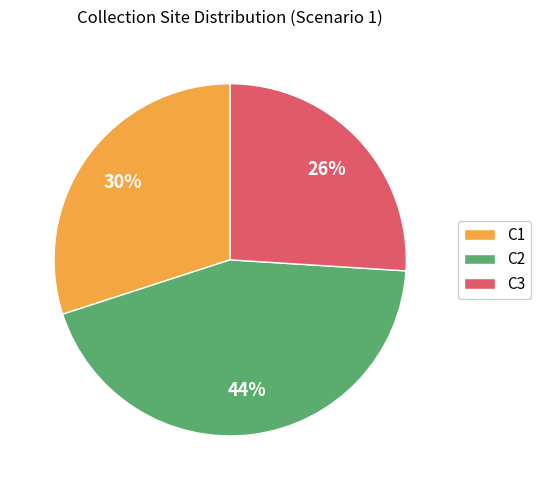

Which slice is the largest?

C2